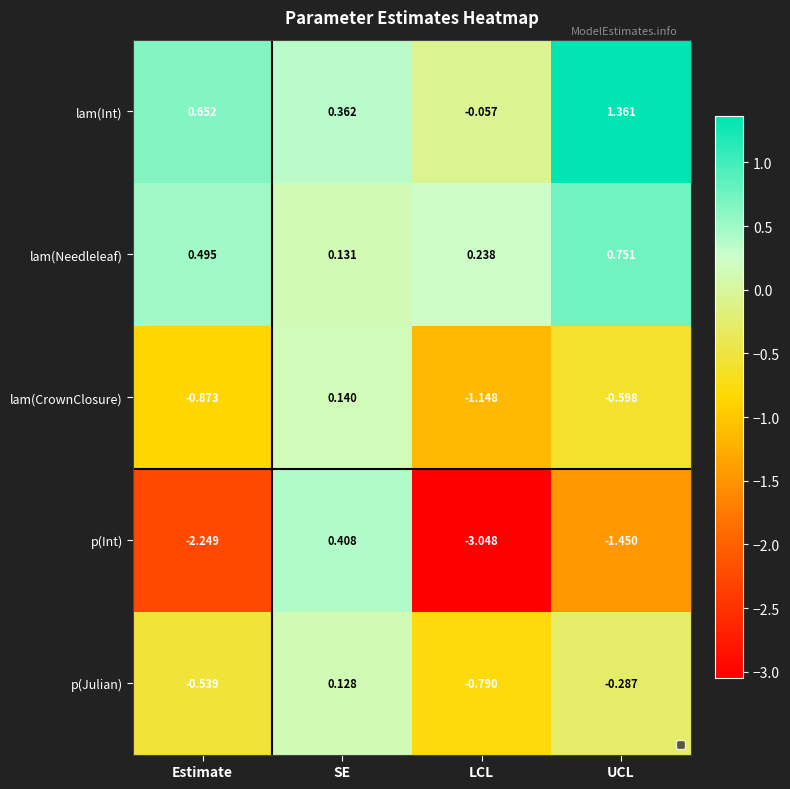

Between LCL and UCL, which series saw the biggest shift?

p(Int)